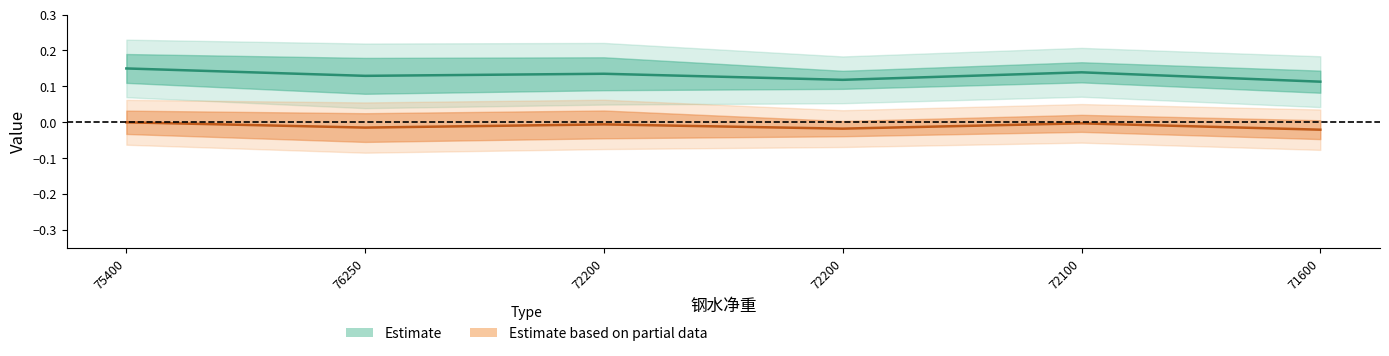

True or false: S has a value of 0.1 at 72200.

False